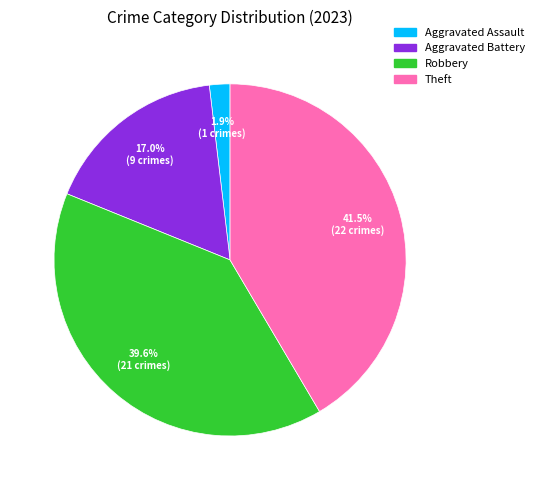

To the nearest percent, what is the difference between the largest and smallest slice percentages?

40%